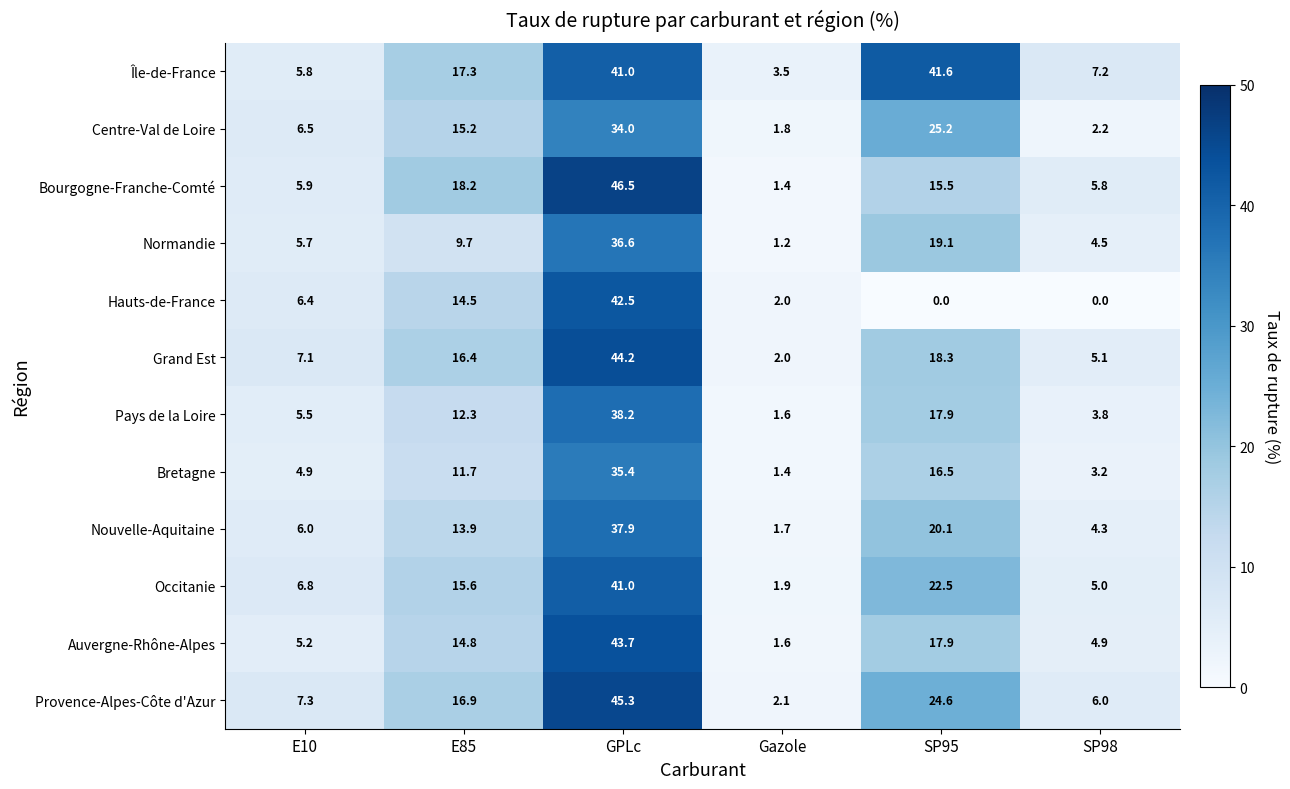

Which label corresponds to the largest value in the chart?

GPLc